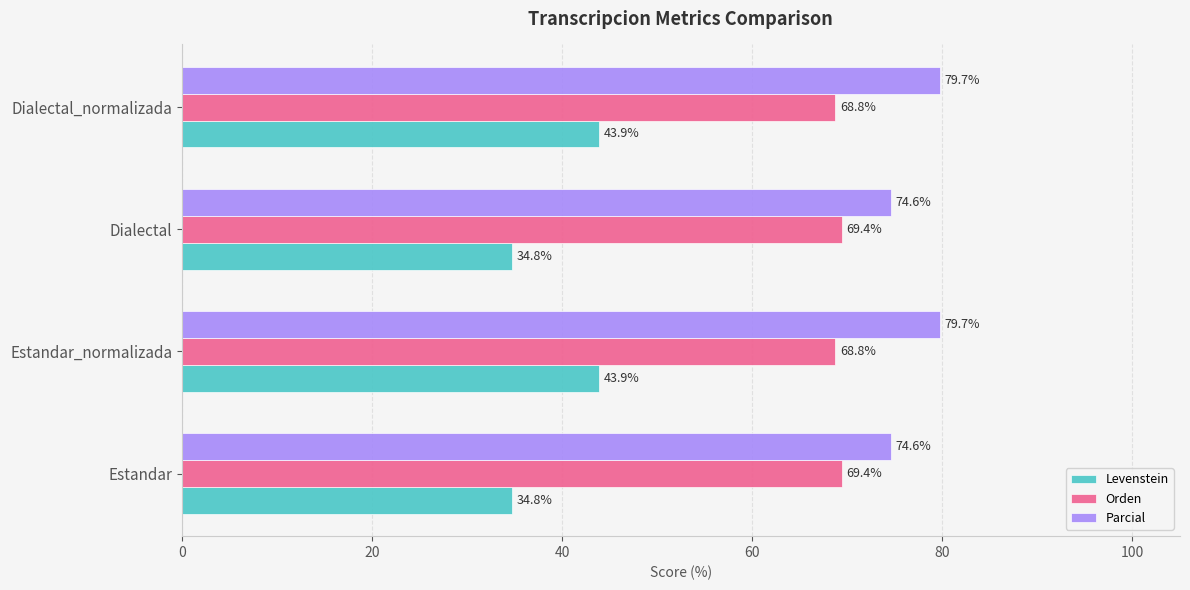

Which series has the largest range (max minus min)?

Levenstein